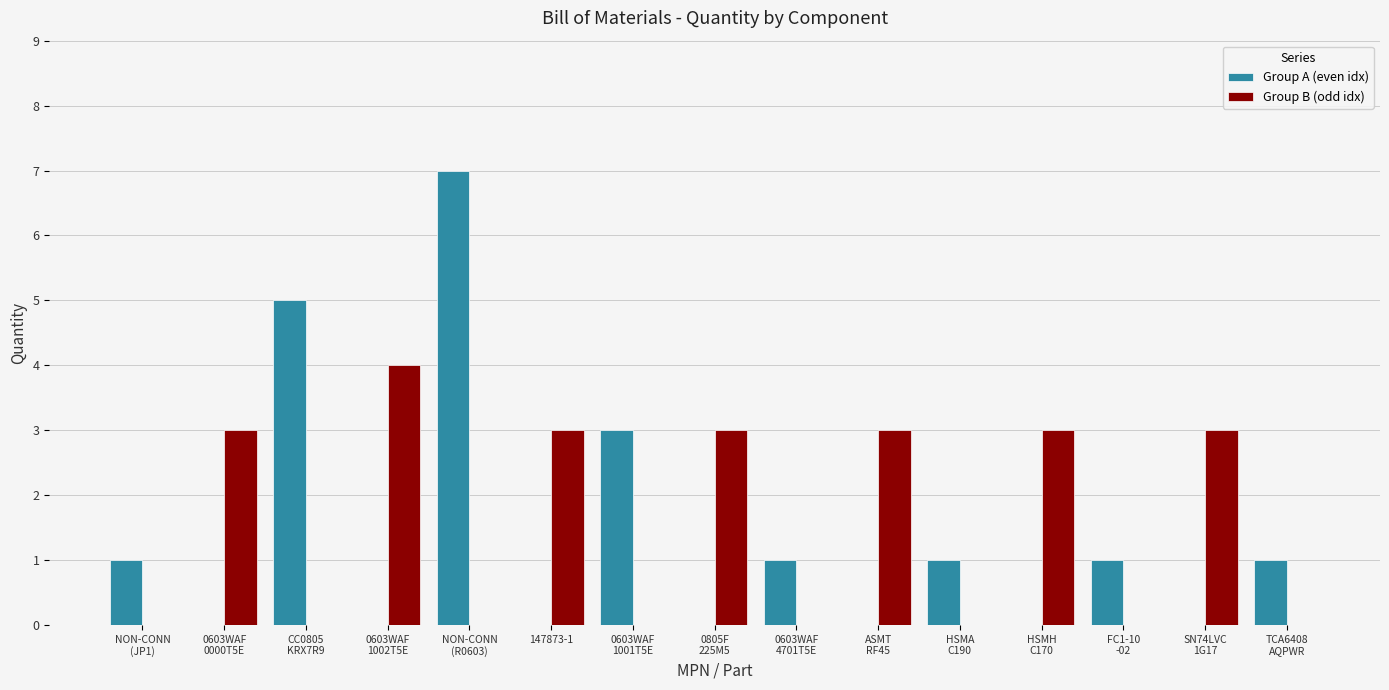

What is the maximum value for Group B (odd idx)?

4